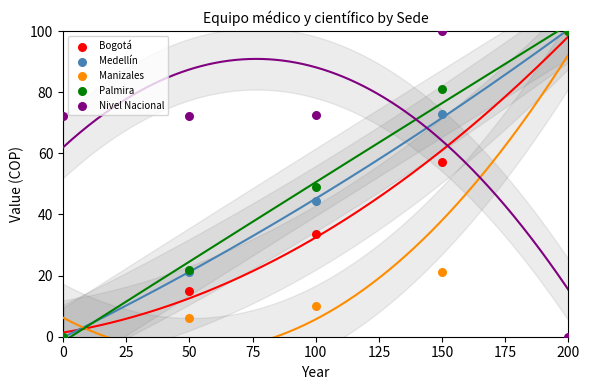

In the Medellín series, what Y value is closest to 50?

44.3